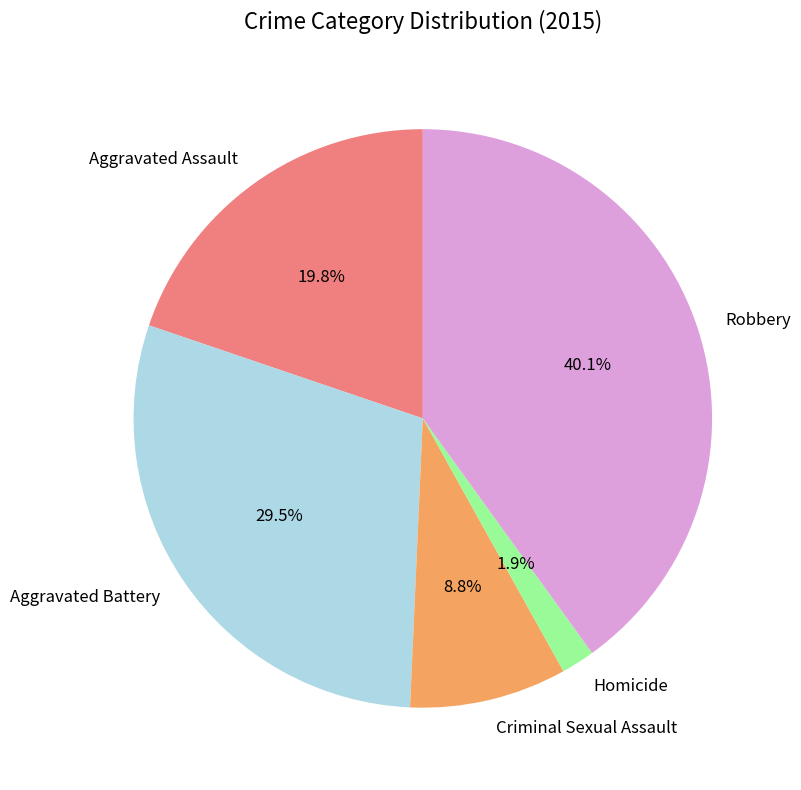

Is Criminal Sexual Assault the majority of the pie?

No